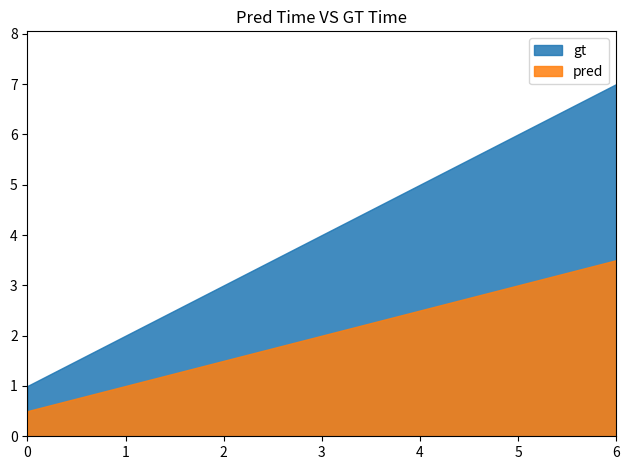

How many data points in pred are above 2?

3